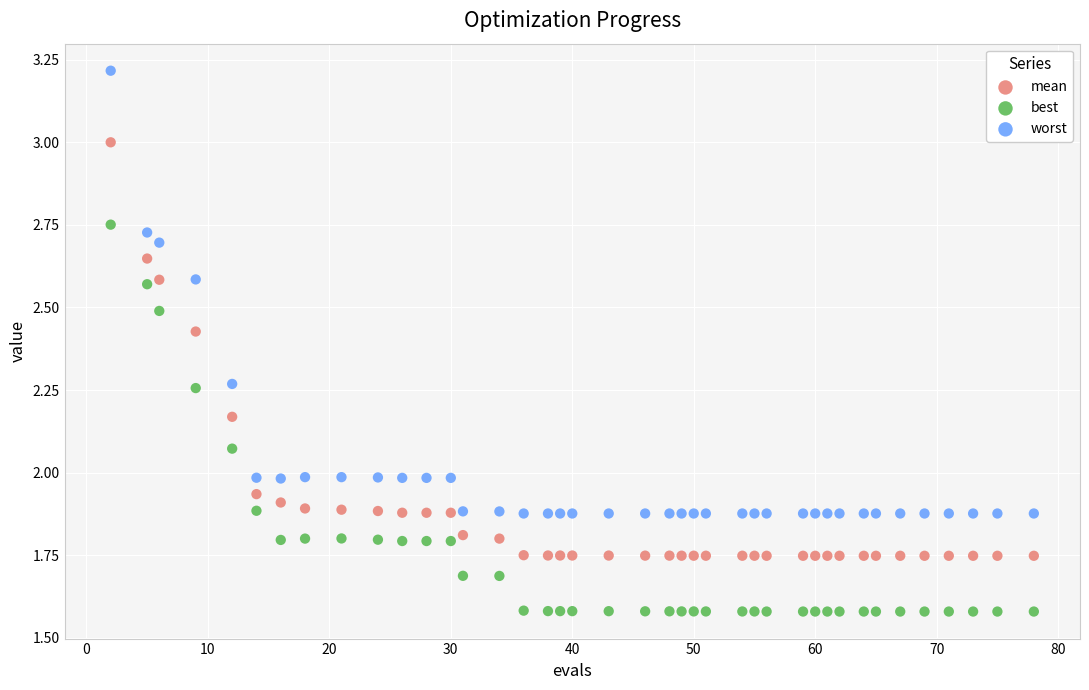

Which series contains the highest Y value?

worst